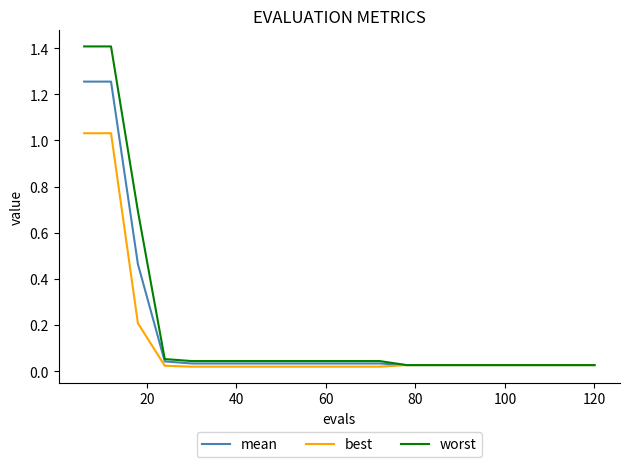

What are all the series names shown in the legend?

mean, best, worst